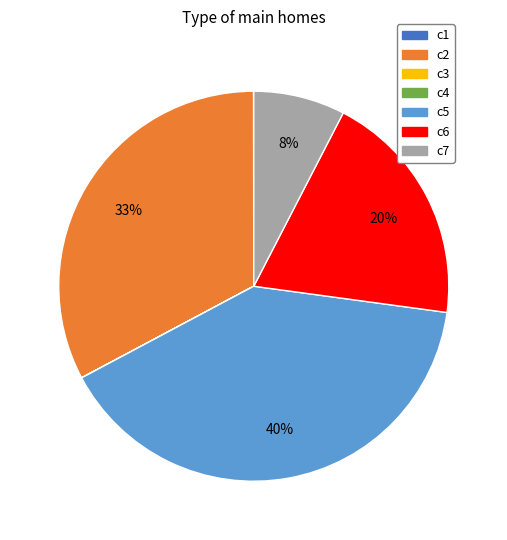

Which slice is the largest?

c5